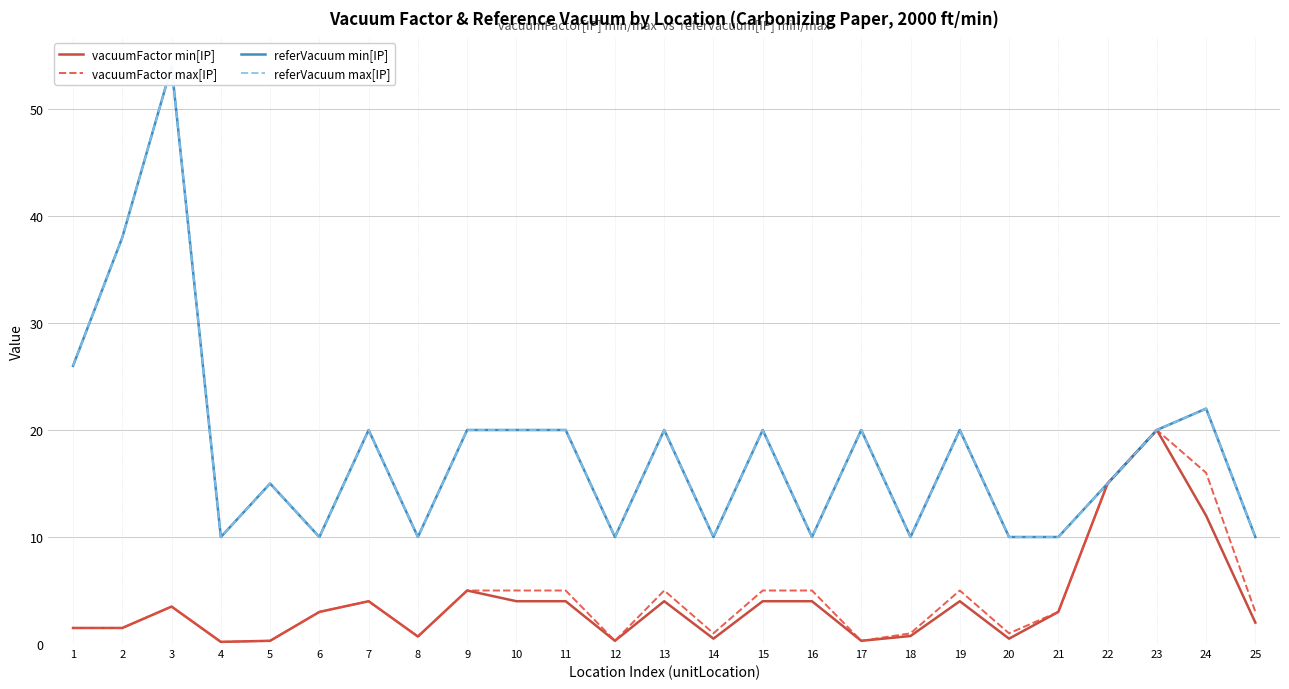

List the series in order of their peak value, lowest first.

vacuumFactor min[IP], vacuumFactor max[IP], referVacuum min[IP], referVacuum max[IP]